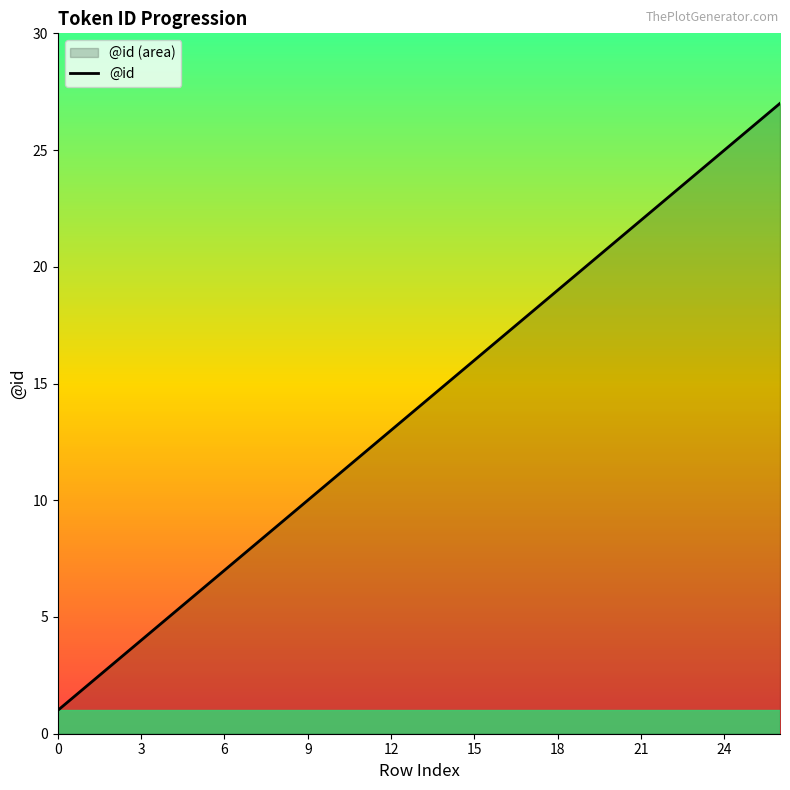

What is the change in value from 3 to 6?

+3